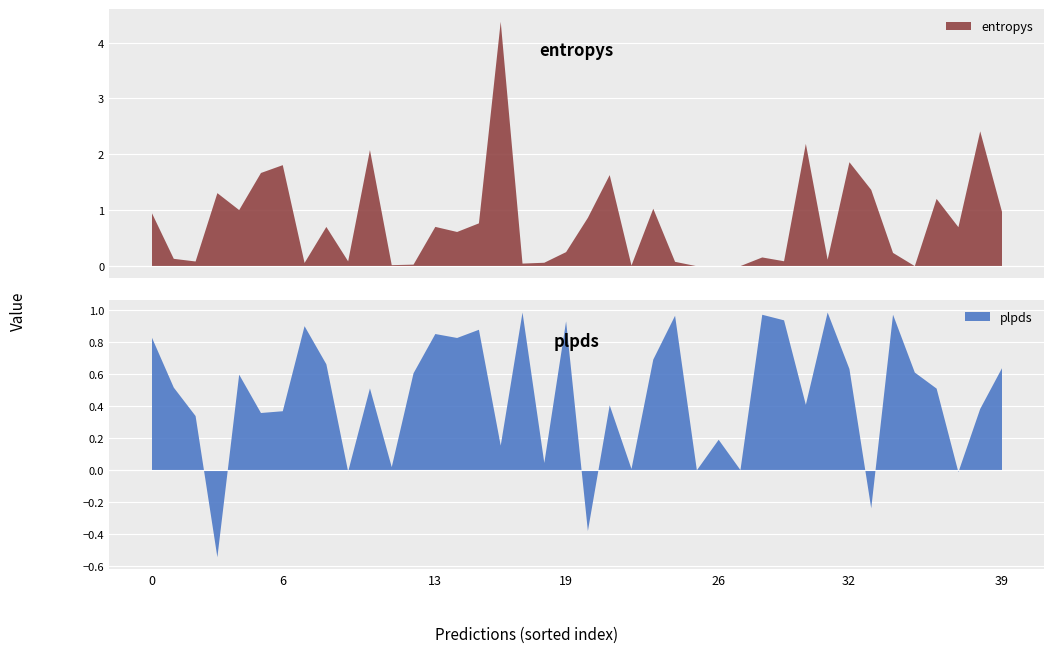

What is the maximum value for entropys?

4.4